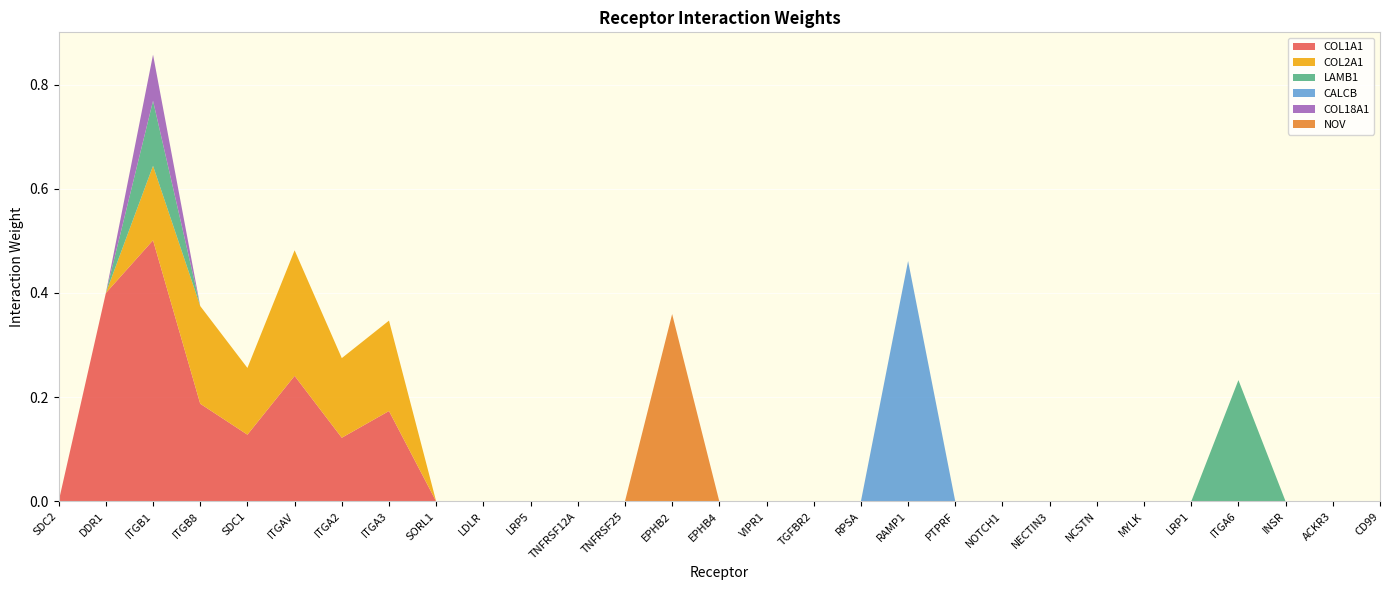

Reading left to right, list all the values displayed in this chart.

COL1A1: SDC2=0.0	DDR1=0.4	ITGB1=0.5	ITGB8=0.2	SDC1=0.1	ITGAV=0.2	ITGA2=0.1	ITGA3=0.2	SORL1=0.0	LDLR=0.0	LRP5=0.0	TNFRSF12A=0.0	TNFRSF25=0.0	EPHB2=0.0	EPHB4=0.0	VIPR1=0.0	TGFBR2=0.0	RPSA=0.0	RAMP1=0.0	PTPRF=0.0	NOTCH1=0.0	NECTIN3=0.0	NCSTN=0.0	MYLK=0.0	LRP1=0.0	ITGA6=0.0	INSR=0.0	ACKR3=0.0	CD99=0.0
COL2A1: SDC2=0.0	DDR1=0.0	ITGB1=0.1	ITGB8=0.2	SDC1=0.1	ITGAV=0.2	ITGA2=0.2	ITGA3=0.2	SORL1=0.0	LDLR=0.0	LRP5=0.0	TNFRSF12A=0.0	TNFRSF25=0.0	EPHB2=0.0	EPHB4=0.0	VIPR1=0.0	TGFBR2=0.0	RPSA=0.0	RAMP1=0.0	PTPRF=0.0	NOTCH1=0.0	NECTIN3=0.0	NCSTN=0.0	MYLK=0.0	LRP1=0.0	ITGA6=0.0	INSR=0.0	ACKR3=0.0	CD99=0.0
LAMB1: SDC2=0.0	DDR1=0.0	ITGB1=0.1	ITGB8=0.0	SDC1=0.0	ITGAV=0.0	ITGA2=0.0	ITGA3=0.0	SORL1=0.0	LDLR=0.0	LRP5=0.0	TNFRSF12A=0.0	TNFRSF25=0.0	EPHB2=0.0	EPHB4=0.0	VIPR1=0.0	TGFBR2=0.0	RPSA=0.0	RAMP1=0.0	PTPRF=0.0	NOTCH1=0.0	NECTIN3=0.0	NCSTN=0.0	MYLK=0.0	LRP1=0.0	ITGA6=0.2	INSR=0.0	ACKR3=0.0	CD99=0.0
CALCB: SDC2=0.0	DDR1=0.0	ITGB1=0.0	ITGB8=0.0	SDC1=0.0	ITGAV=0.0	ITGA2=0.0	ITGA3=0.0	SORL1=0.0	LDLR=0.0	LRP5=0.0	TNFRSF12A=0.0	TNFRSF25=0.0	EPHB2=0.0	EPHB4=0.0	VIPR1=0.0	TGFBR2=0.0	RPSA=0.0	RAMP1=0.5	PTPRF=0.0	NOTCH1=0.0	NECTIN3=0.0	NCSTN=0.0	MYLK=0.0	LRP1=0.0	ITGA6=0.0	INSR=0.0	ACKR3=0.0	CD99=0.0
COL18A1: SDC2=0.0	DDR1=0.0	ITGB1=0.1	ITGB8=0.0	SDC1=0.0	ITGAV=0.0	ITGA2=0.0	ITGA3=0.0	SORL1=0.0	LDLR=0.0	LRP5=0.0	TNFRSF12A=0.0	TNFRSF25=0.0	EPHB2=0.0	EPHB4=0.0	VIPR1=0.0	TGFBR2=0.0	RPSA=0.0	RAMP1=0.0	PTPRF=0.0	NOTCH1=0.0	NECTIN3=0.0	NCSTN=0.0	MYLK=0.0	LRP1=0.0	ITGA6=0.0	INSR=0.0	ACKR3=0.0	CD99=0.0
NOV: SDC2=0.0	DDR1=0.0	ITGB1=0.0	ITGB8=0.0	SDC1=0.0	ITGAV=0.0	ITGA2=0.0	ITGA3=0.0	SORL1=0.0	LDLR=0.0	LRP5=0.0	TNFRSF12A=0.0	TNFRSF25=0.0	EPHB2=0.4	EPHB4=0.0	VIPR1=0.0	TGFBR2=0.0	RPSA=0.0	RAMP1=0.0	PTPRF=0.0	NOTCH1=0.0	NECTIN3=0.0	NCSTN=0.0	MYLK=0.0	LRP1=0.0	ITGA6=0.0	INSR=0.0	ACKR3=0.0	CD99=0.0